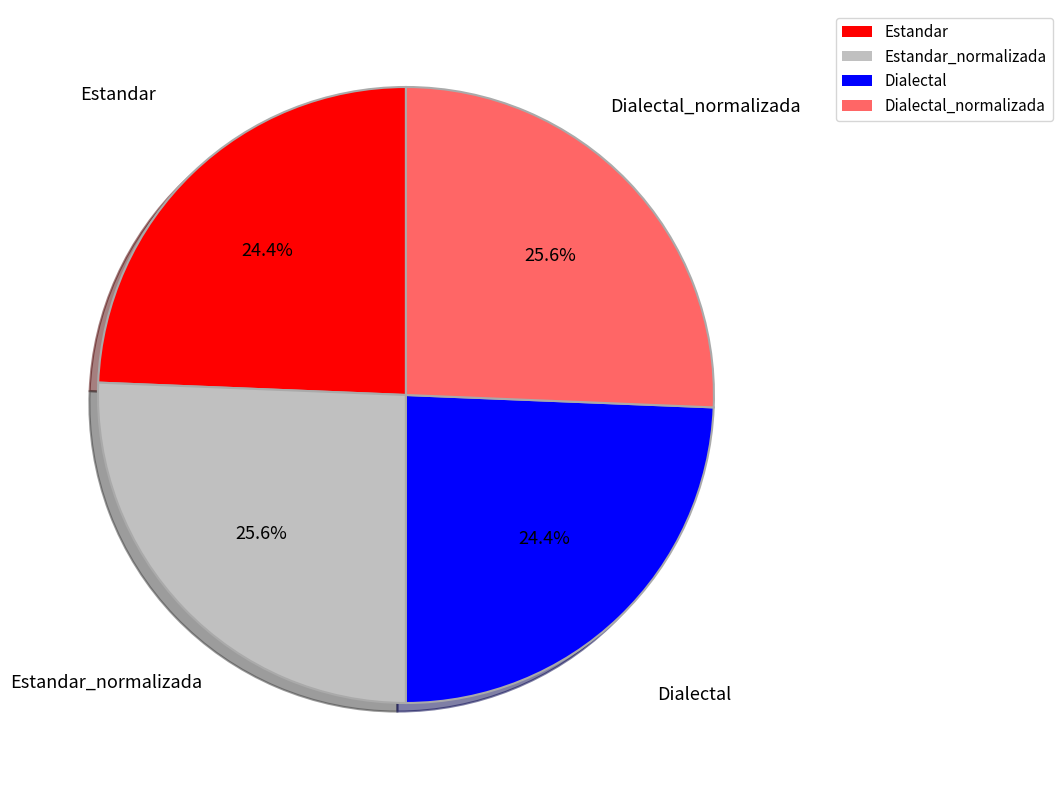

Is there any slice that represents more than half of the pie?

No